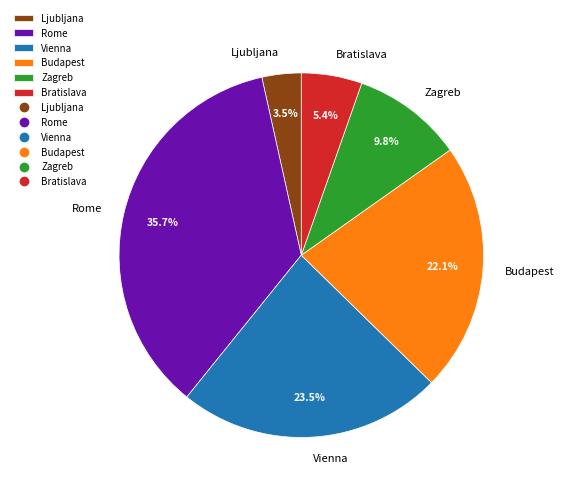

Which category has the smallest portion of the pie?

Ljubljana